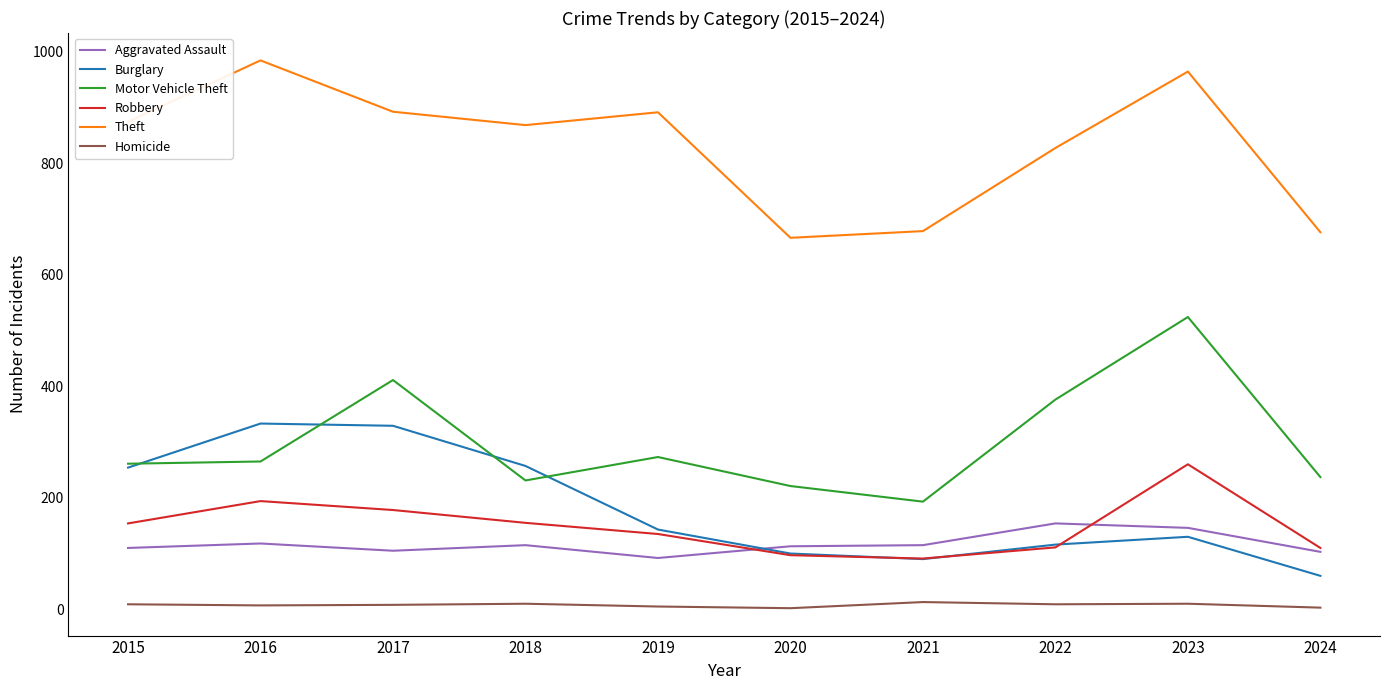

Between 2017 and 2020, which series saw the biggest shift?

Burglary